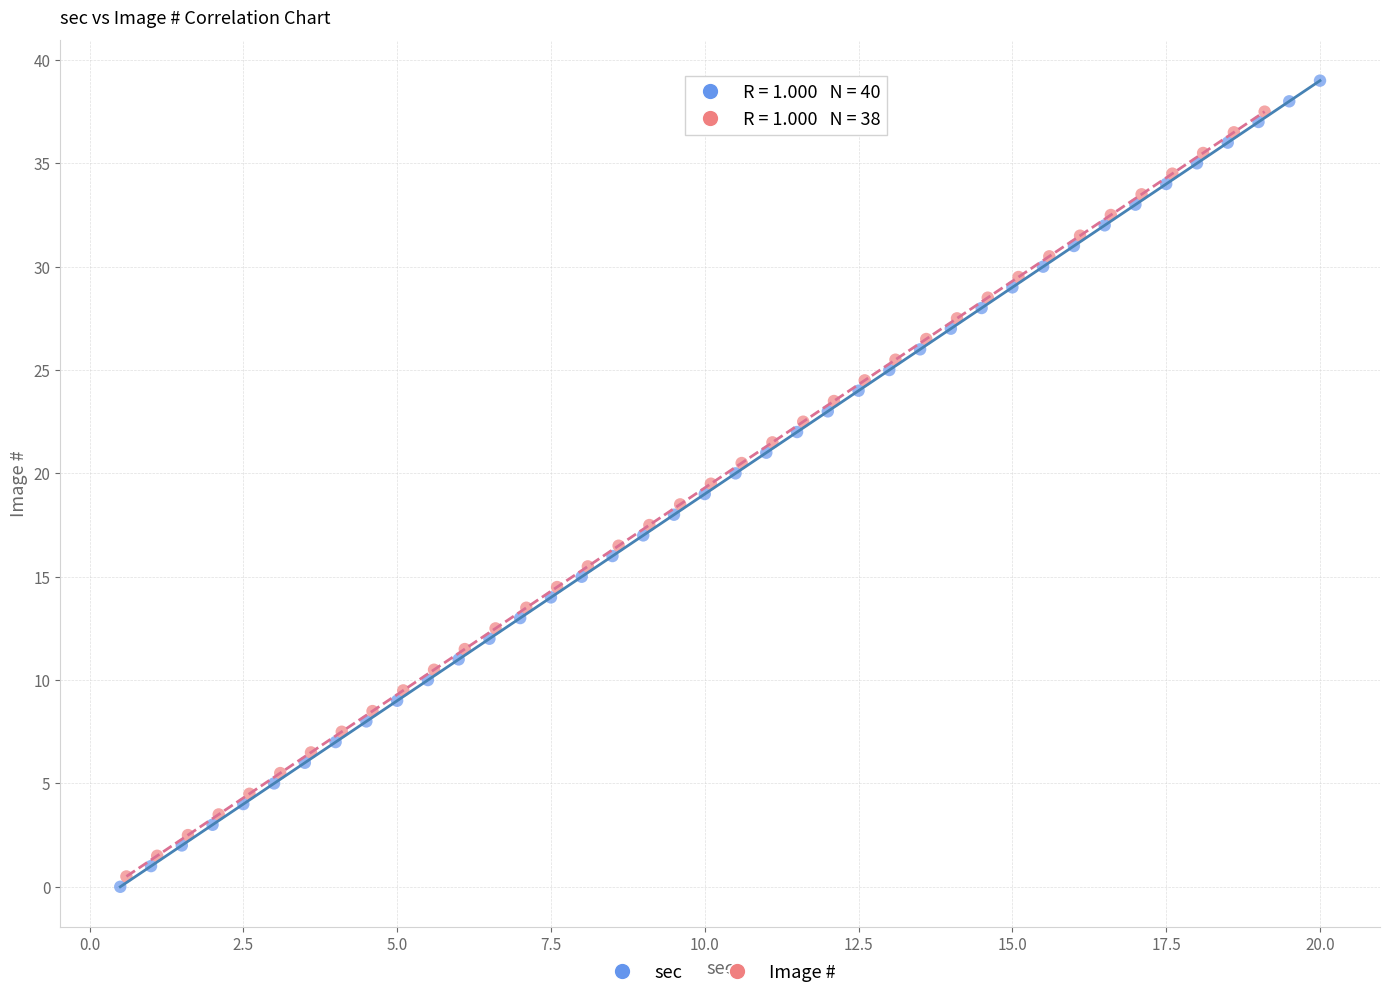

Which series has the largest Y range (max minus min)?

sec